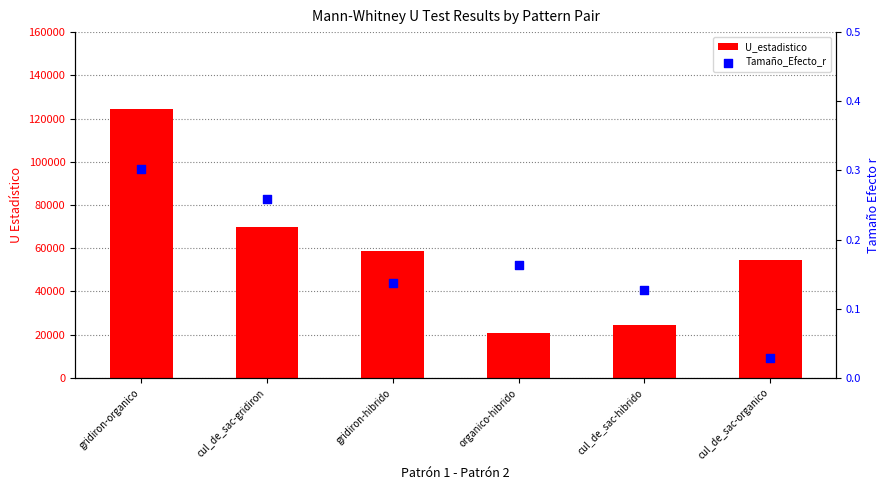

Which series has the largest total across all categories?

U_estadistico